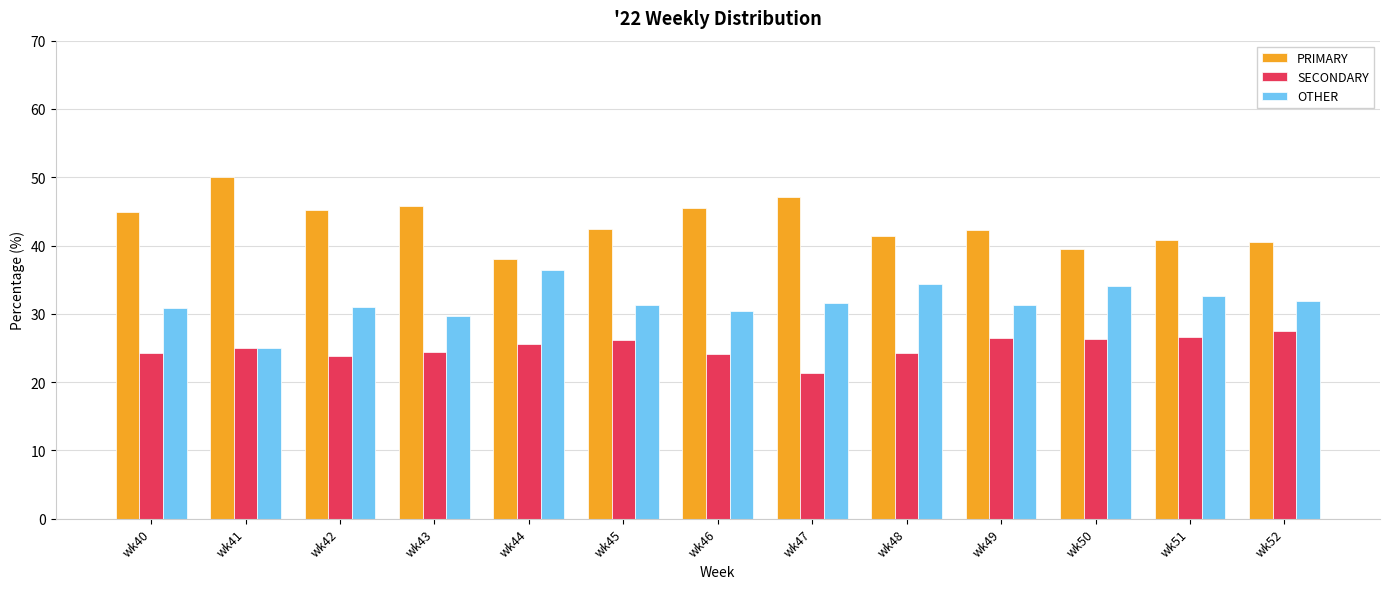

What is the sum of the SECONDARY values at wk40 and wk46?

48.3